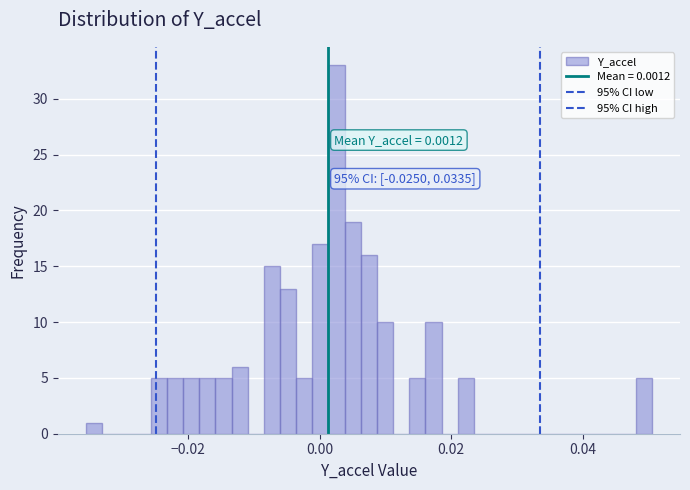

Read against the x-axis, roughly where is the centre of the tallest bar?

0.002